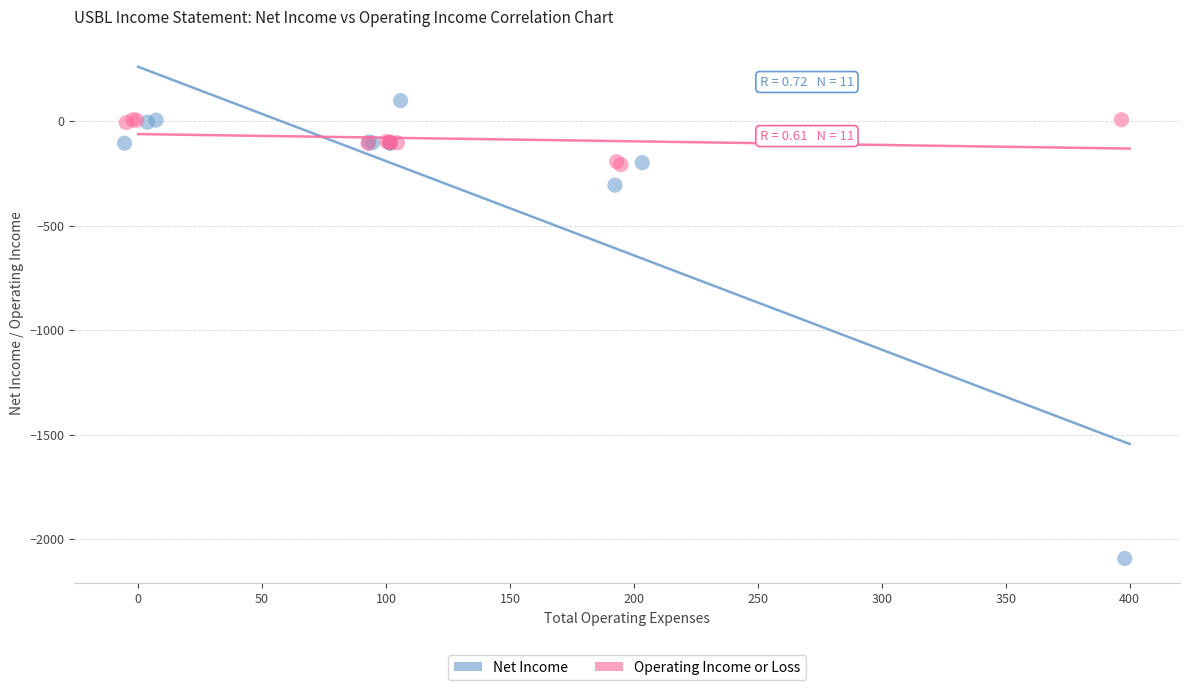

Which series has the widest spread of Y values?

Net Income